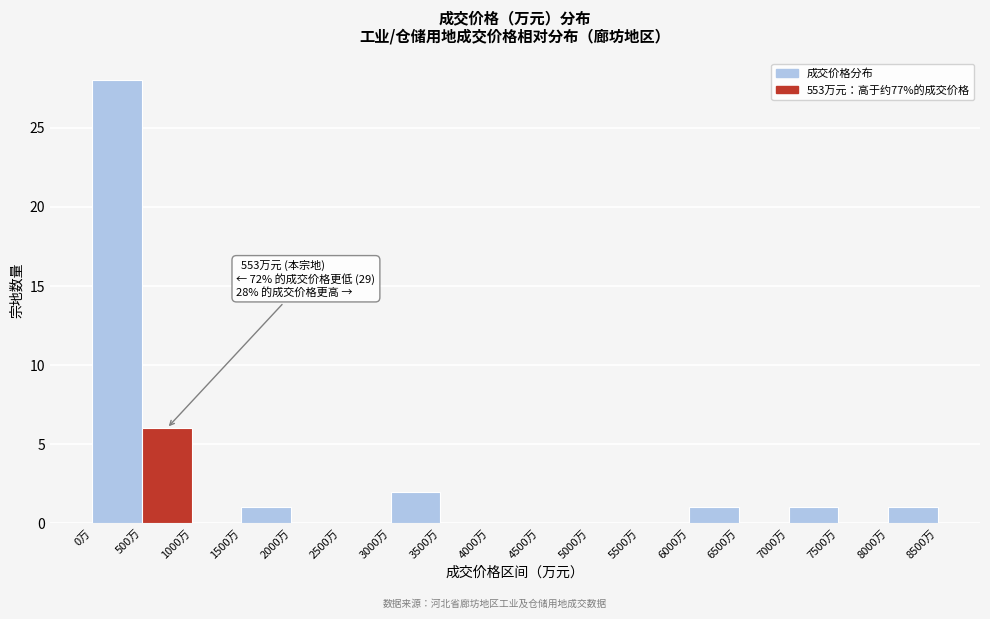

Which range on the x-axis has the tallest bar?

0 to 500